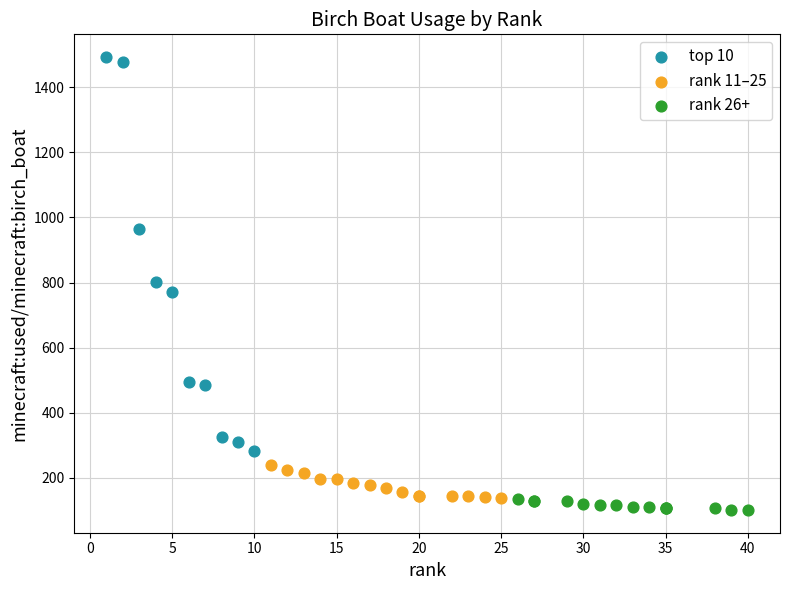

Which series has the widest spread of Y values?

top 10